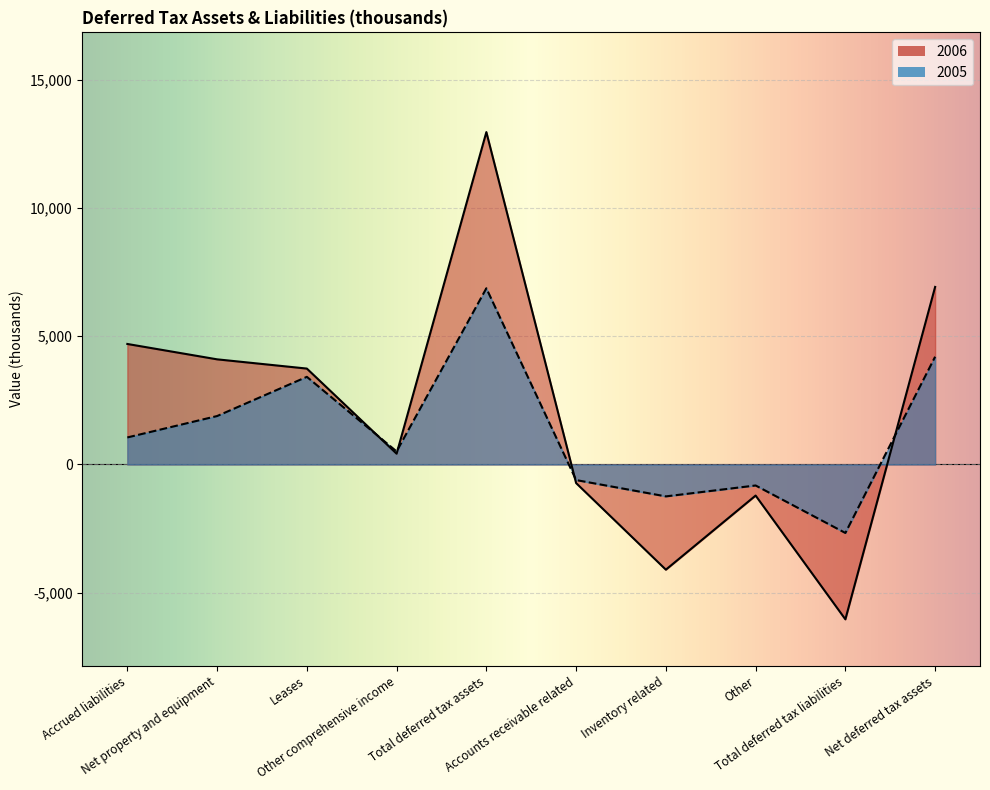

Between which two adjacent categories do 2006 and 2005 first intersect?

Leases and Other comprehensive income